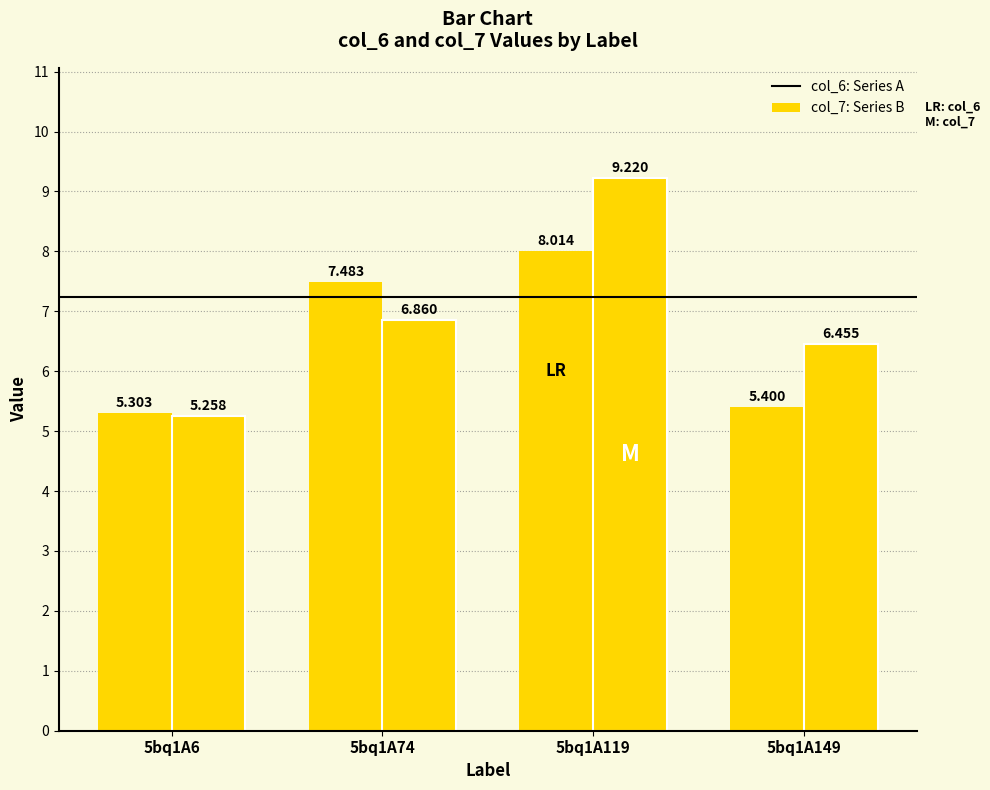

Does the chart contain stacked bars?

No